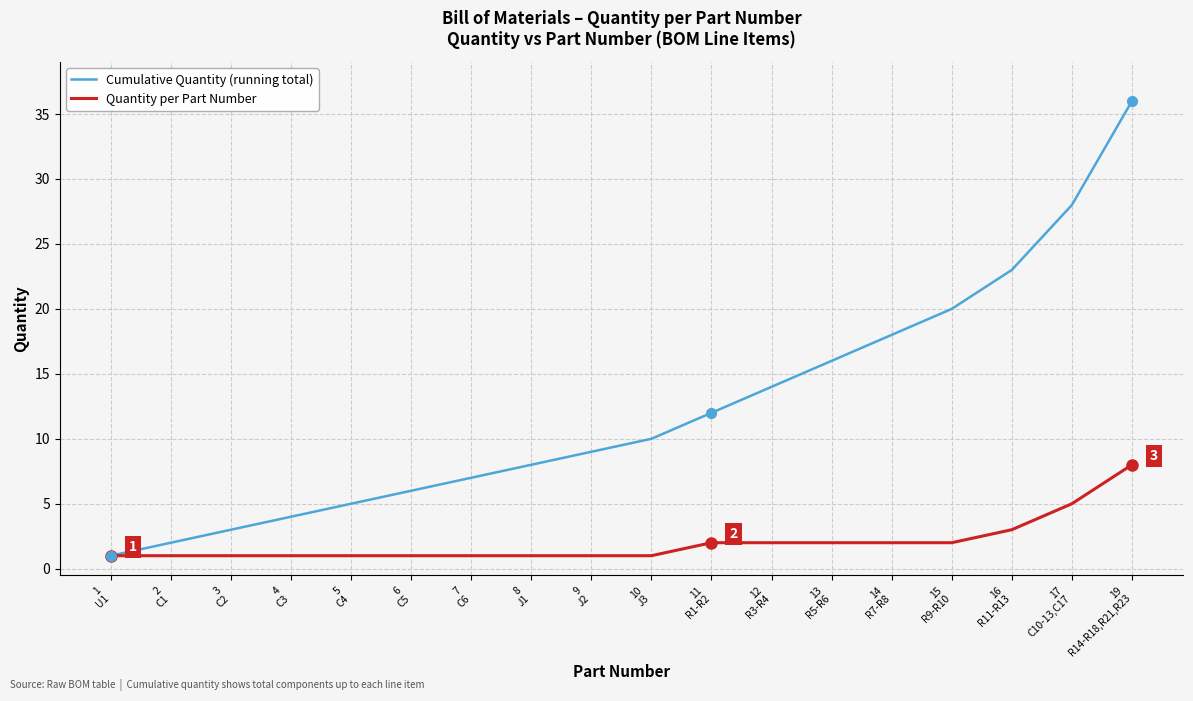

Between 3
C2 and 7
C6, which series saw the biggest shift?

Cumulative Quantity (running total)